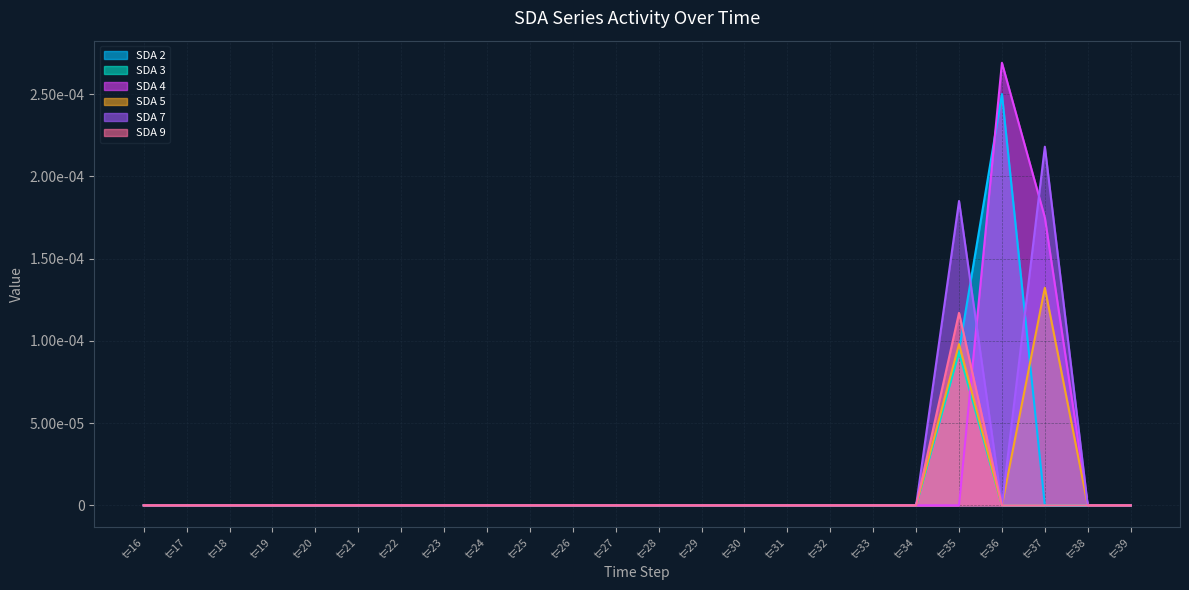

True or false: SDA 9 has a value of -0.0 at t=31.

False